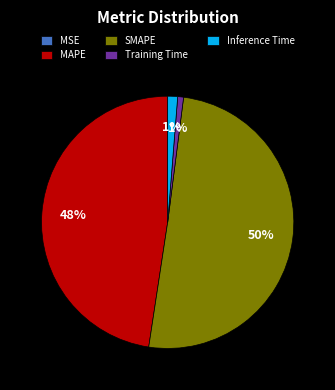

To the nearest percent, what is the combined percentage of Inference Time and MAPE?

49%